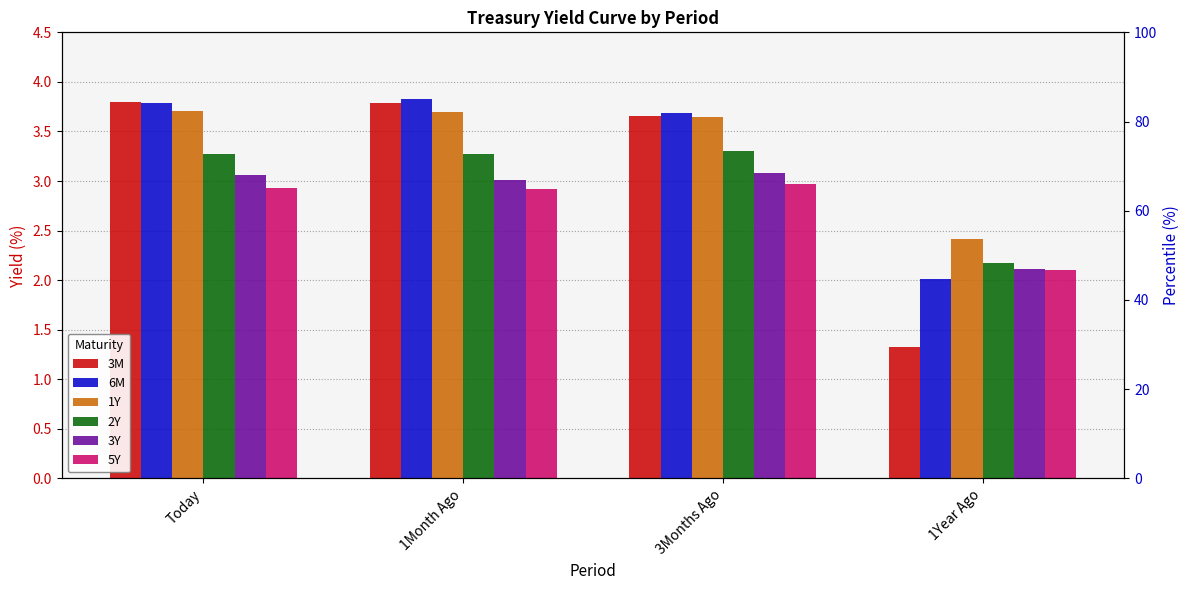

Which series has the largest total across all categories?

1Y